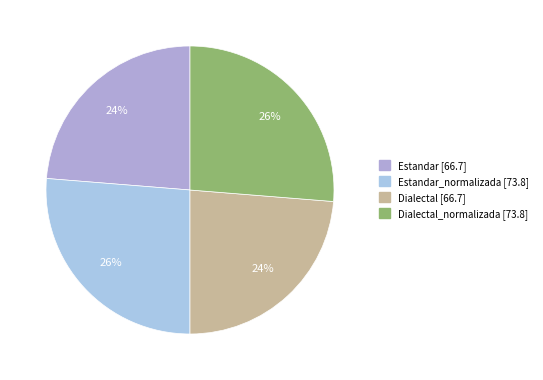

Count the number of slices in the pie.

4